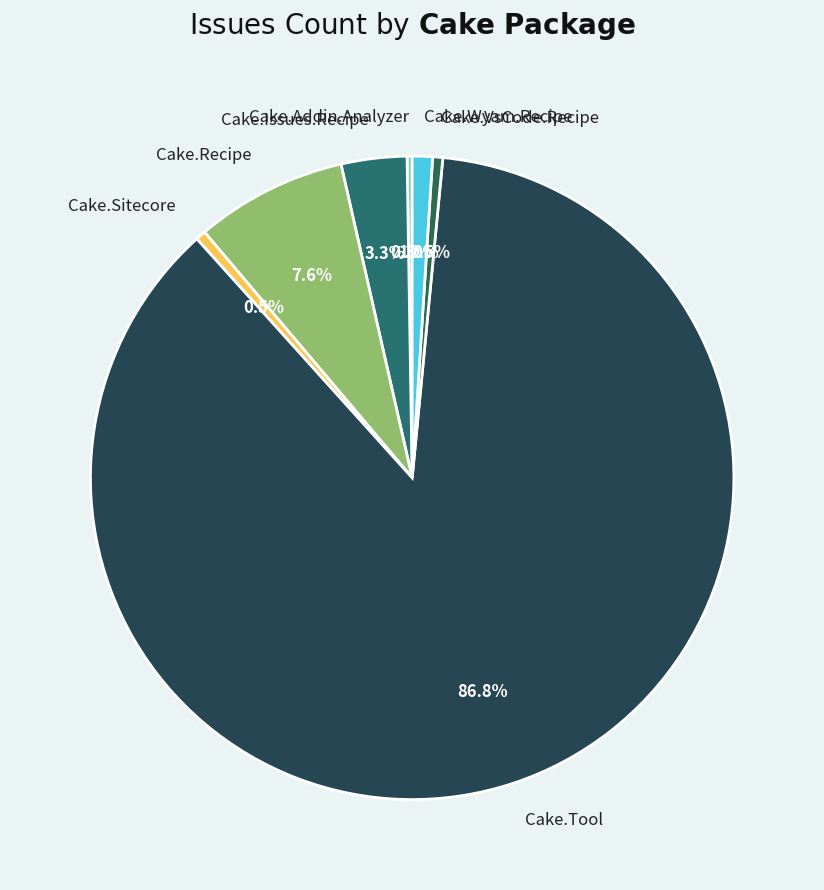

Does Cake.Tool account for over 50% of the chart?

Yes